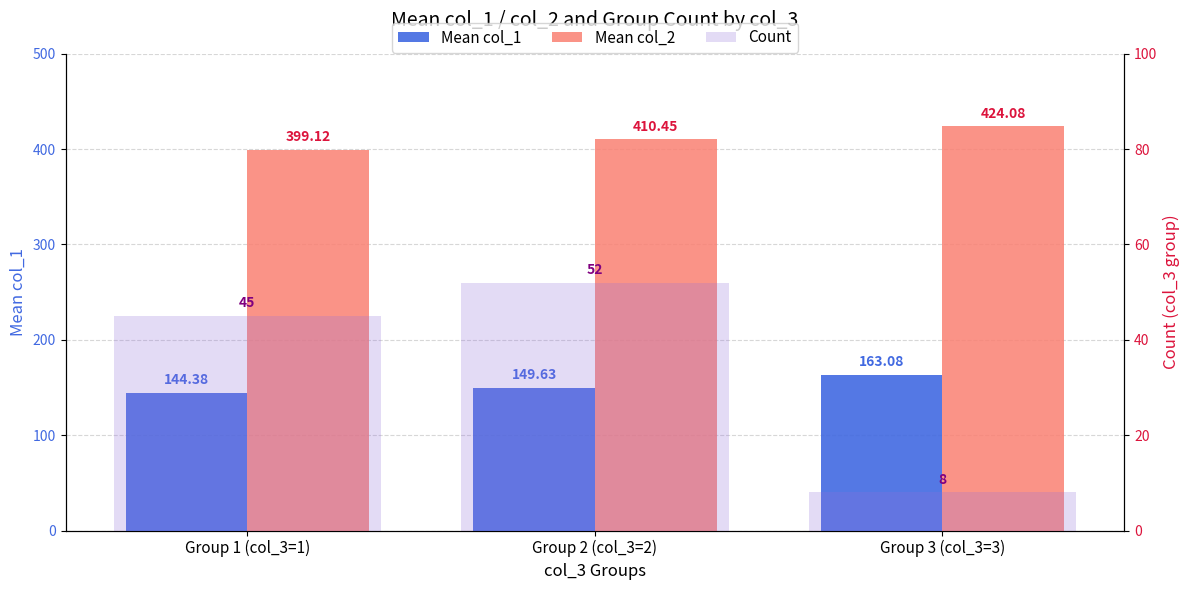

What is the value of the Count bar at the 3rd from the left?

8.0